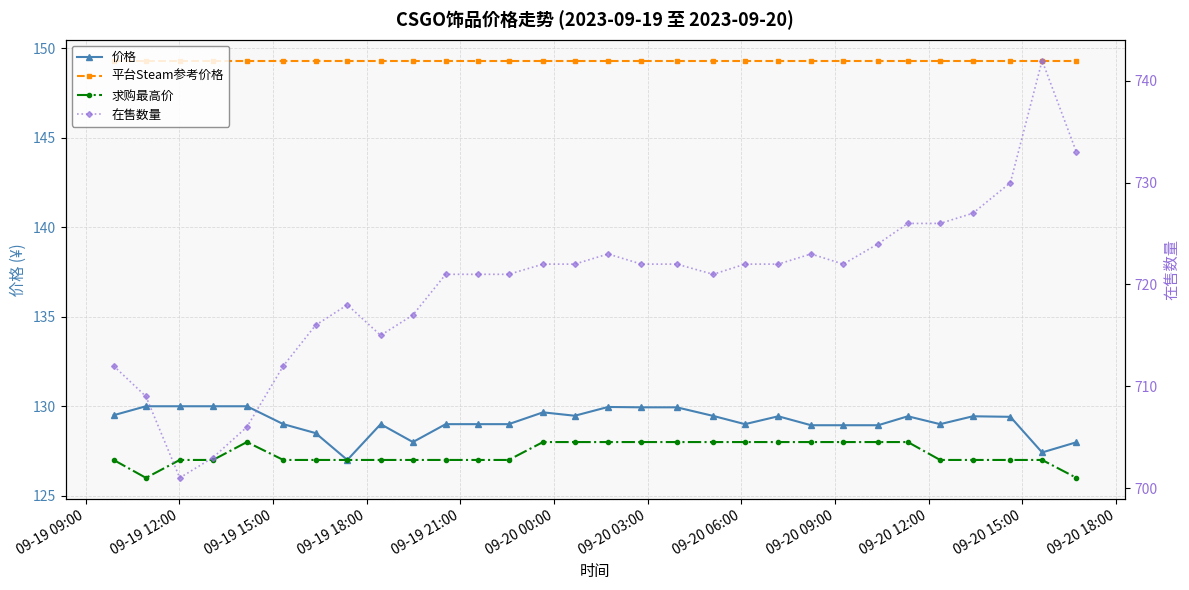

What is the average value of the 求购最高价 series?

127.4